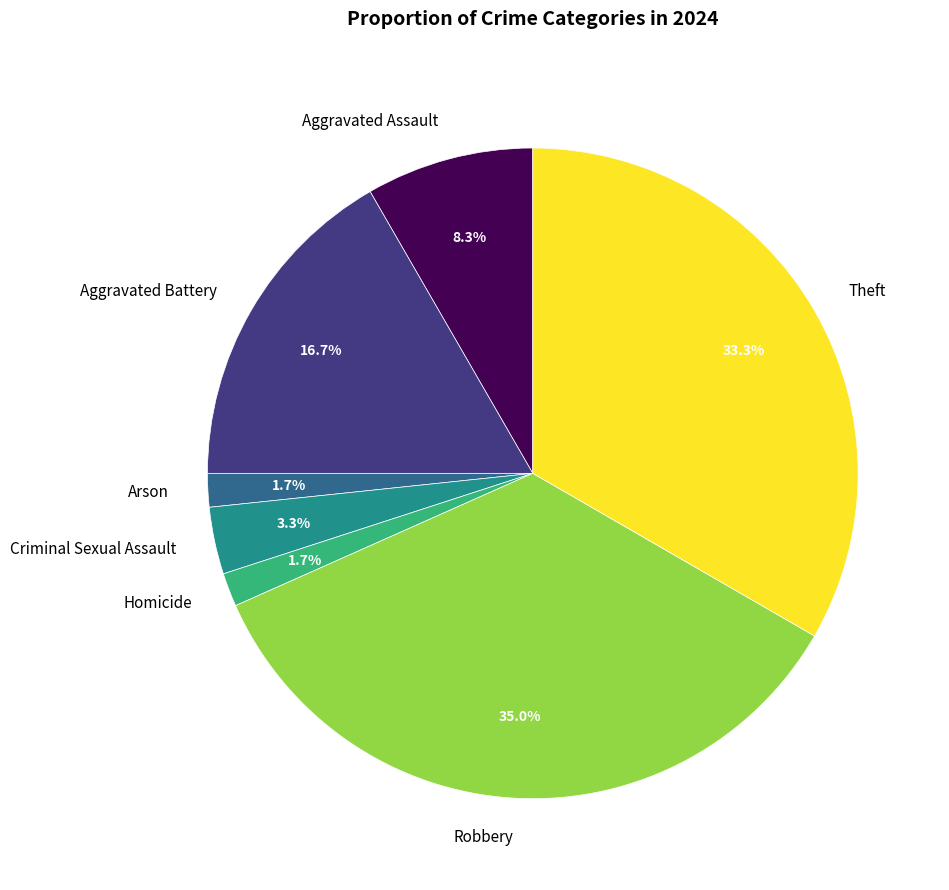

Do Aggravated Battery and Aggravated Assault together represent more than half of the pie?

No